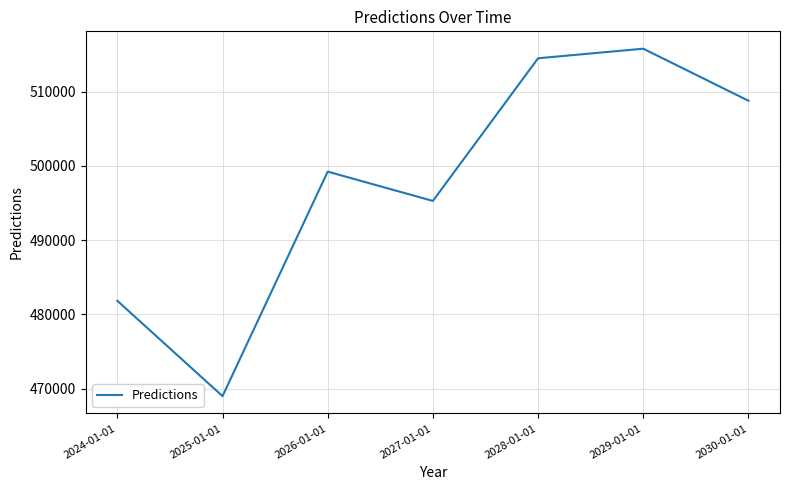

Reading left to right, transcribe all the data shown in this chart.

2024-01-01=481834.0	2025-01-01=469005.5	2026-01-01=499219.9	2027-01-01=495274.6	2028-01-01=514474.5	2029-01-01=515761.5	2030-01-01=508760.5